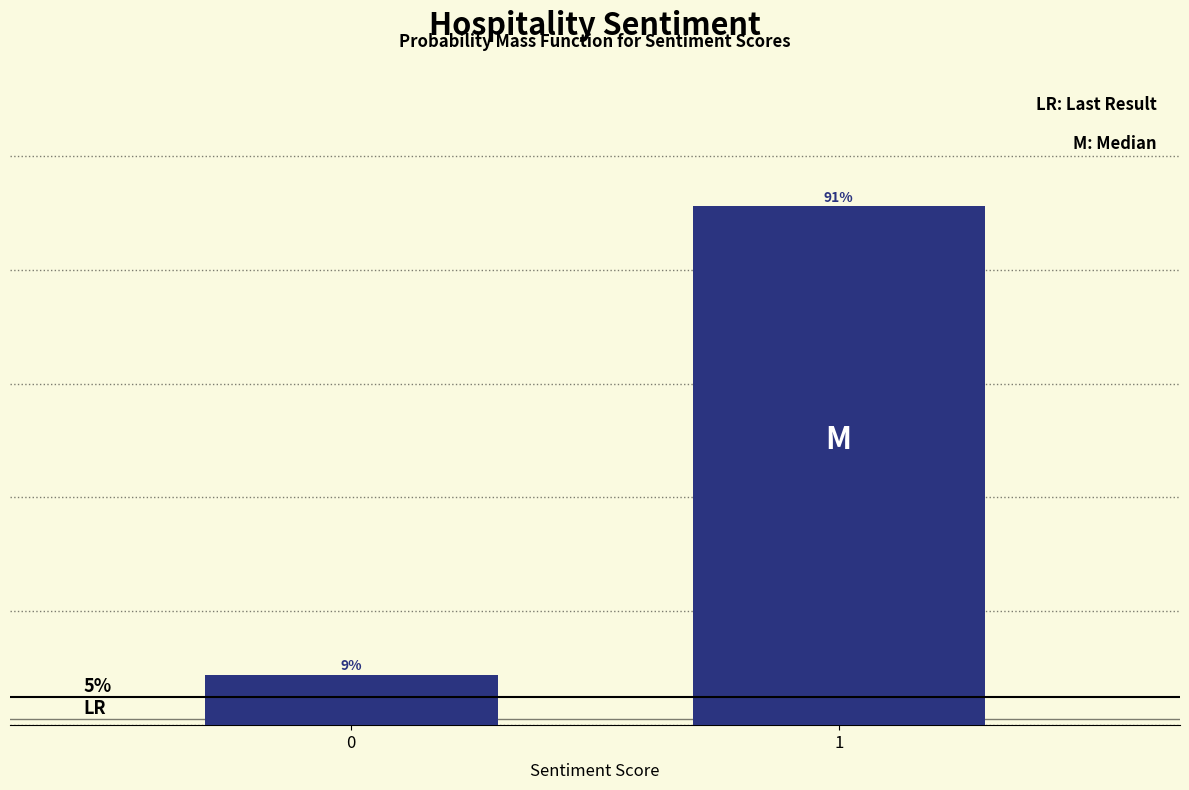

Are the bars horizontal?

No